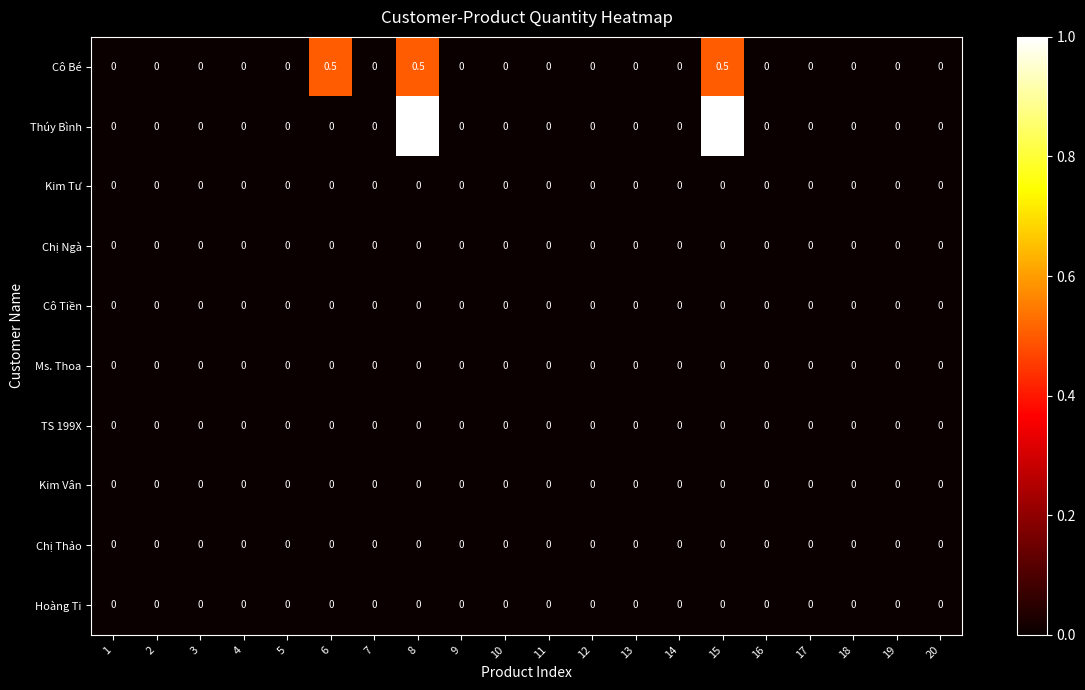

The value of Hoàng Ti at 4 is 0.0. True or false?

True